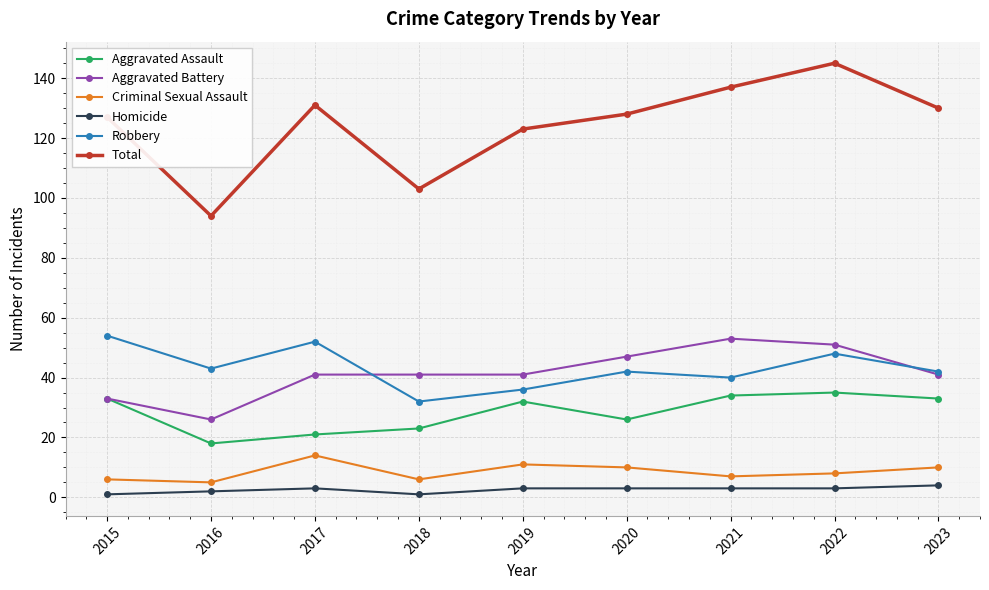

What is the value of the Robbery point at the 9th from the left?

42